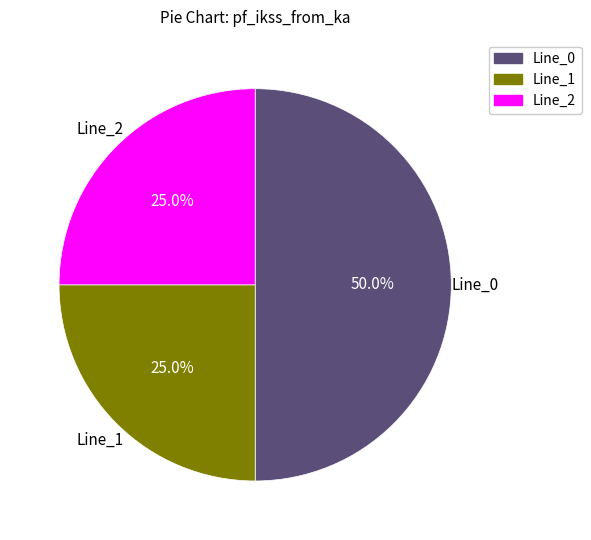

Is it true that Line_0 is 50% of the pie?

True